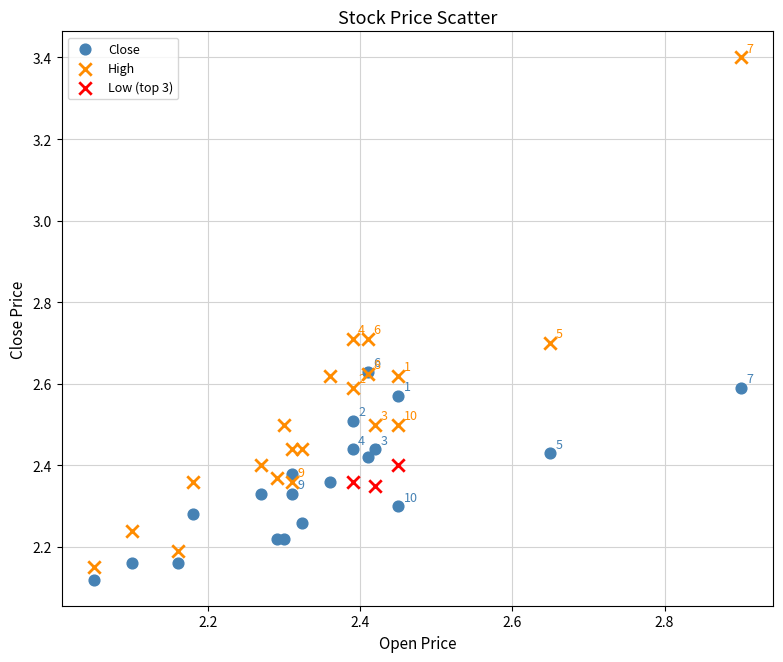

Which series reaches the maximum Y coordinate?

High